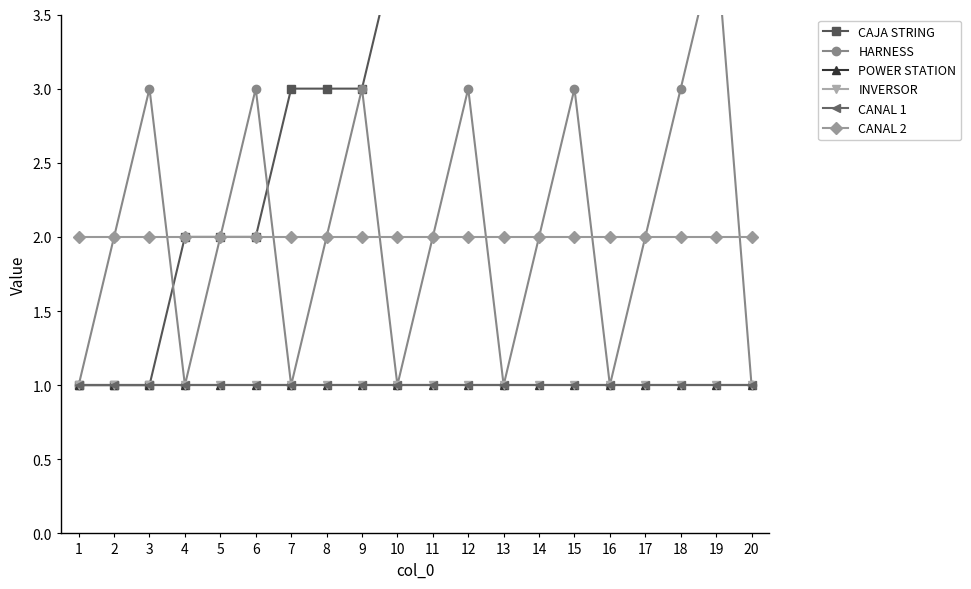

What is the average value of the INVERSOR series?

1